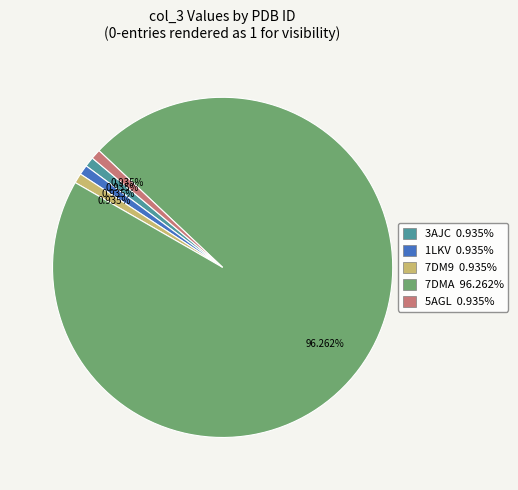

Does 7DMA 96.262% represent more than half of the total?

Yes